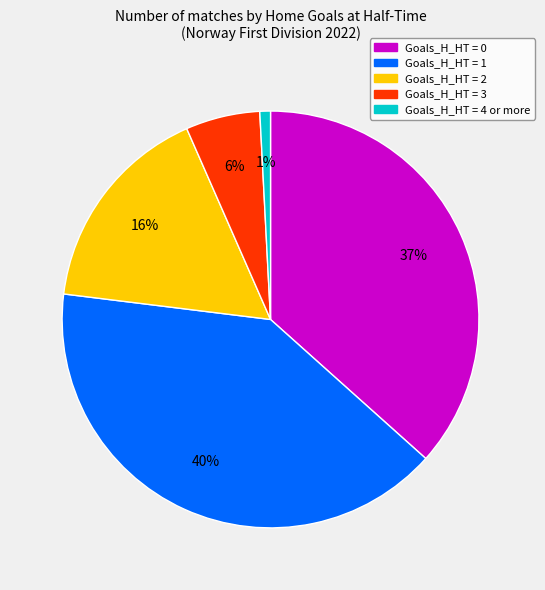

To the nearest percent, what is the average slice percentage?

20%